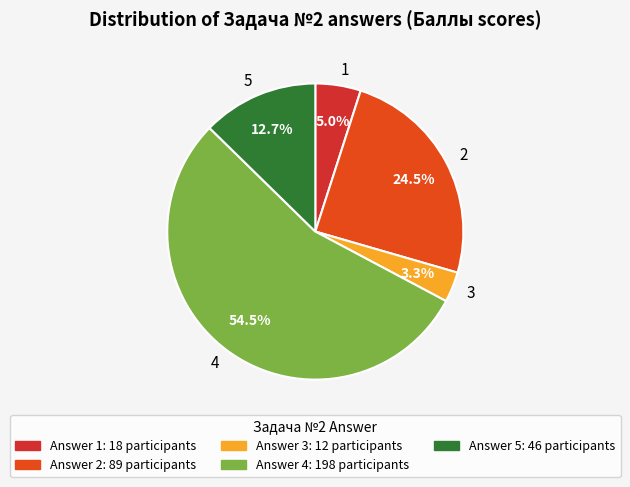

Does 2 represent more than half of the total?

No